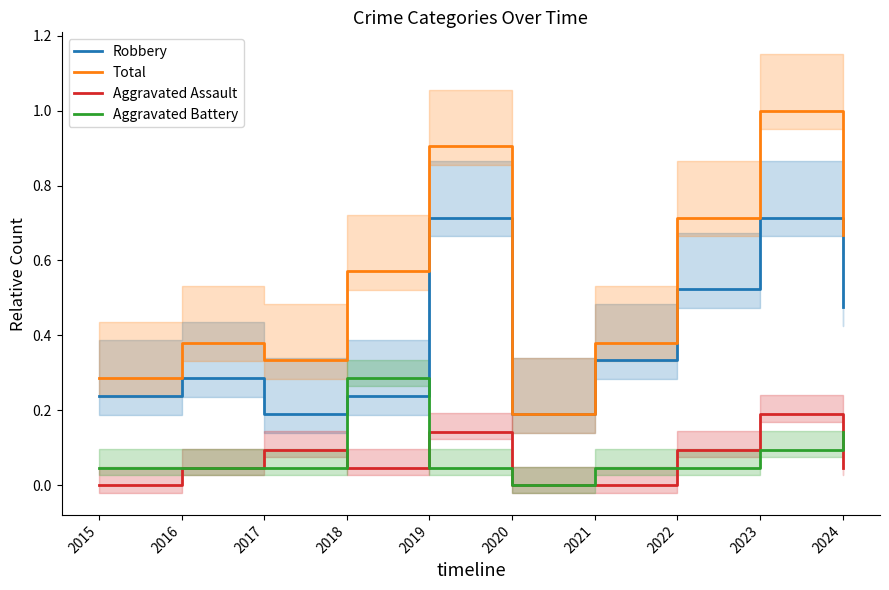

What is the sum of all Aggravated Assault values?

0.7